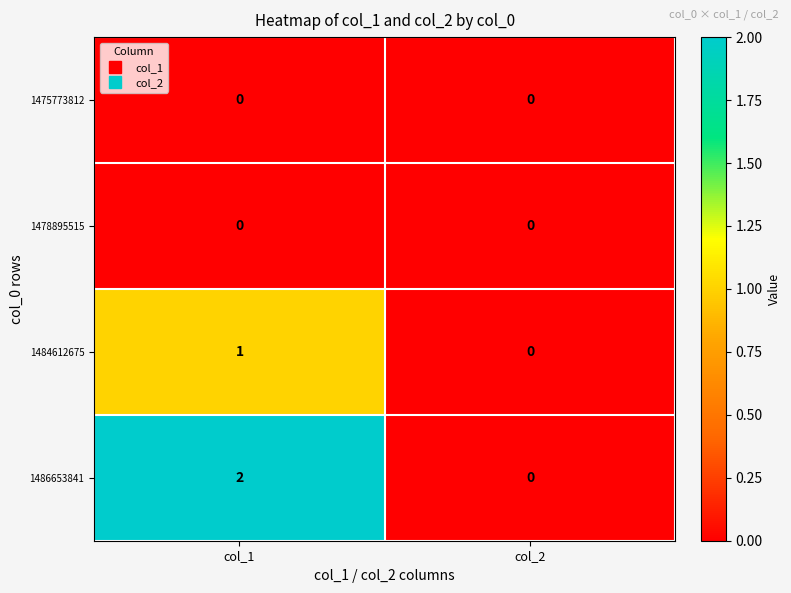

At which category is the sum across all series the highest?

col_1